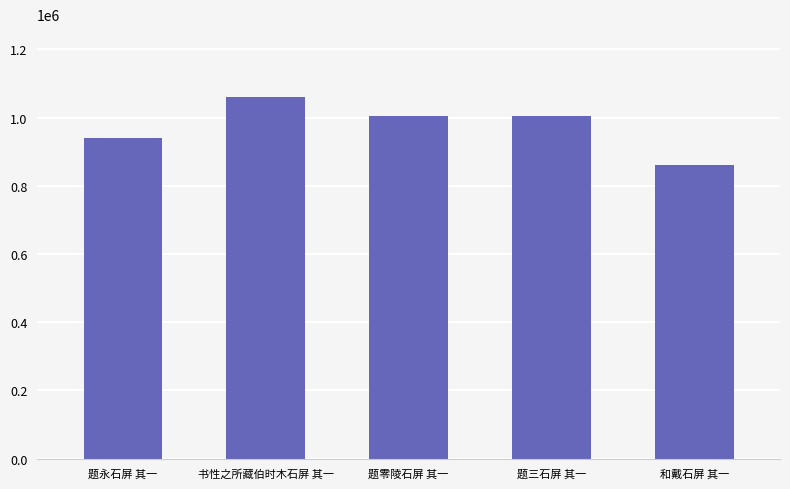

The value at 书性之所藏伯时木石屏 其一 is 1061460. True or false?

True